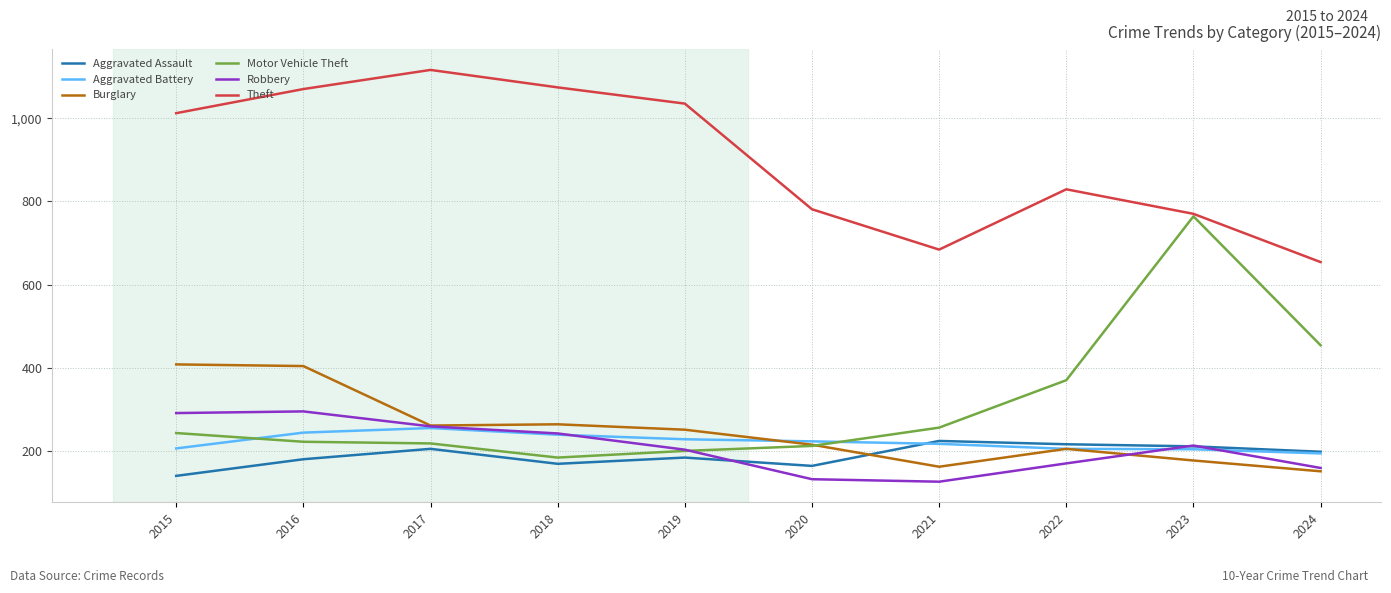

What is the smallest value displayed?

126